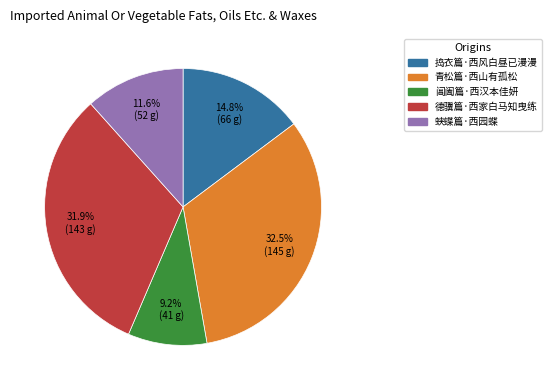

Is the sum of 德骥篇·西家白马知曳练 and 青松篇·西山有孤松 greater than half?

Yes